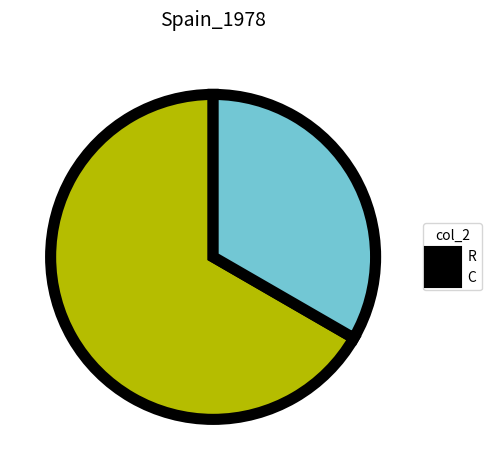

Which slice is the smallest?

C